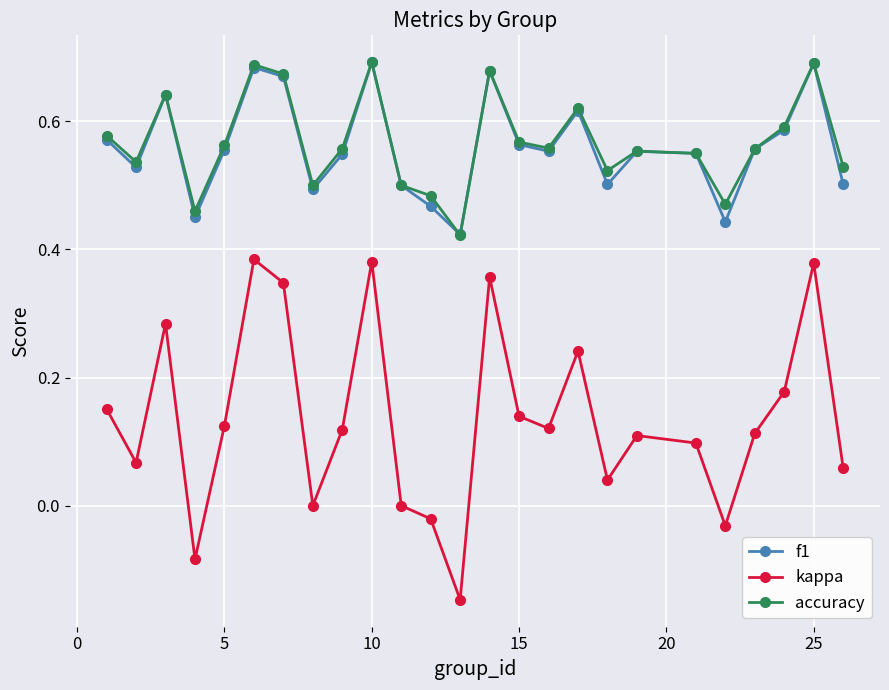

True or false: kappa and f1 cross at least once.

False